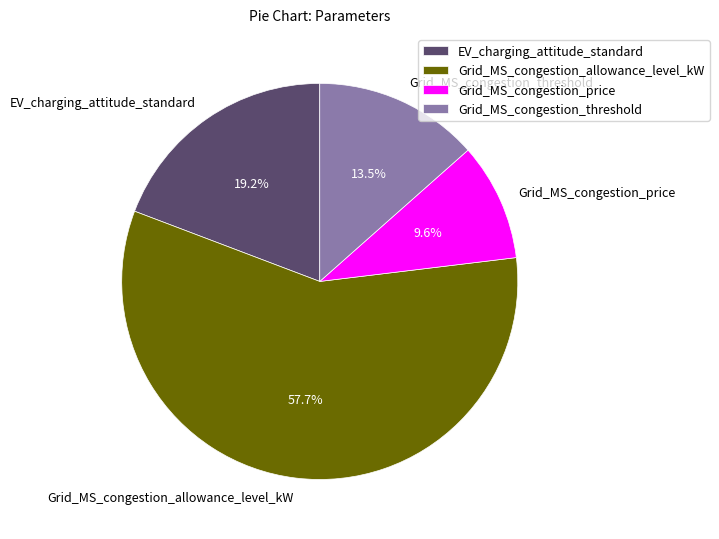

True or false: Grid_MS_congestion_price accounts for 23% of the total.

False